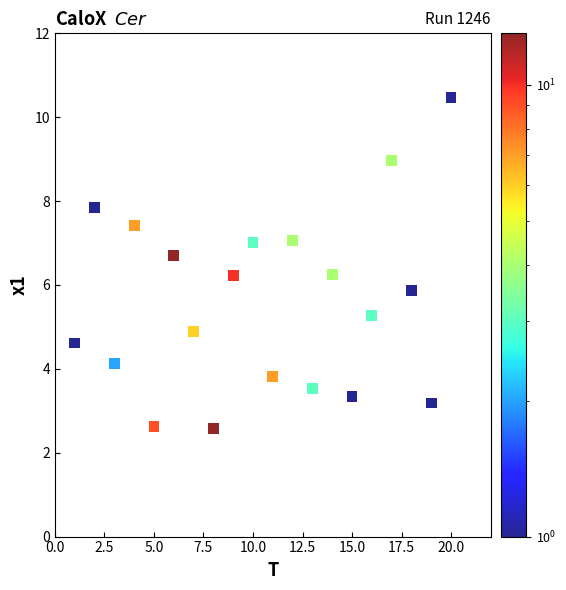

What is the range of X values (max minus min)?

19.0